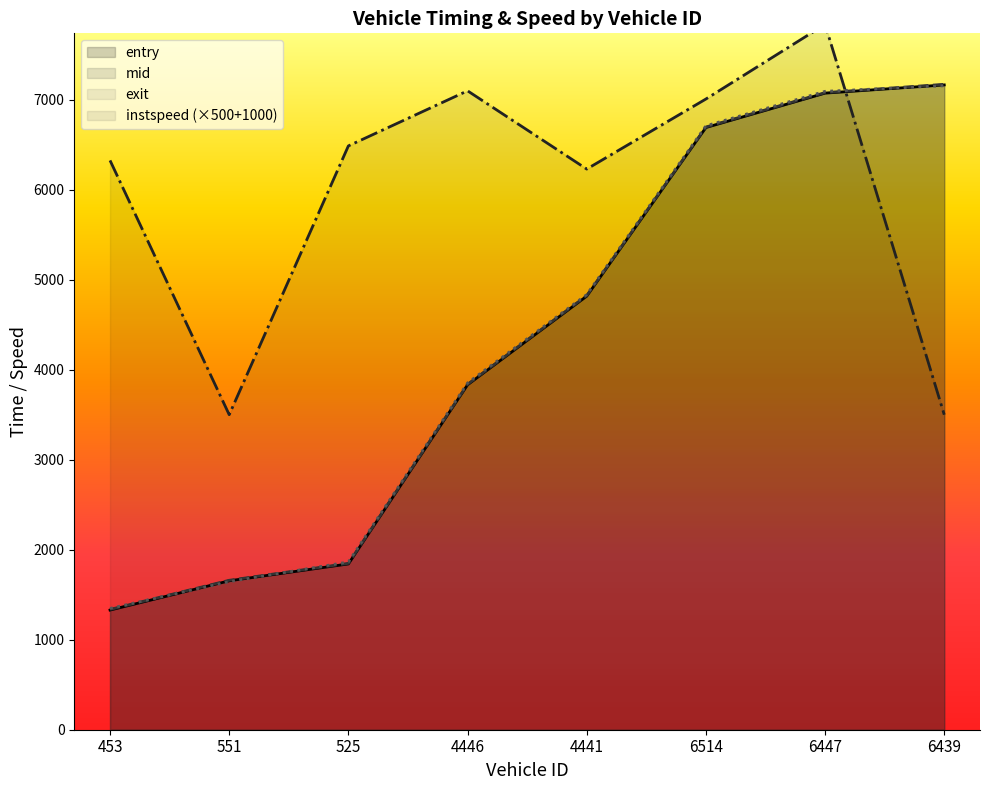

What is the label of the 3rd point from the right?

6514